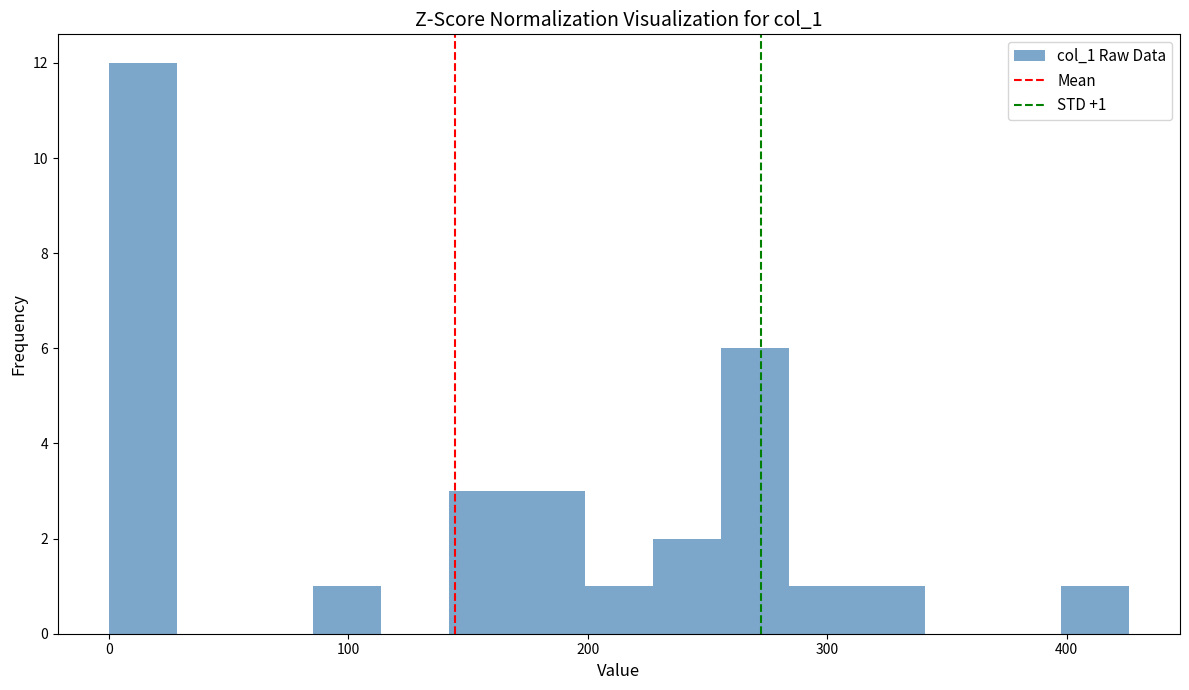

Around what value on the x-axis is the tallest bar? Give the approximate position of its centre, as read against the axis.

10